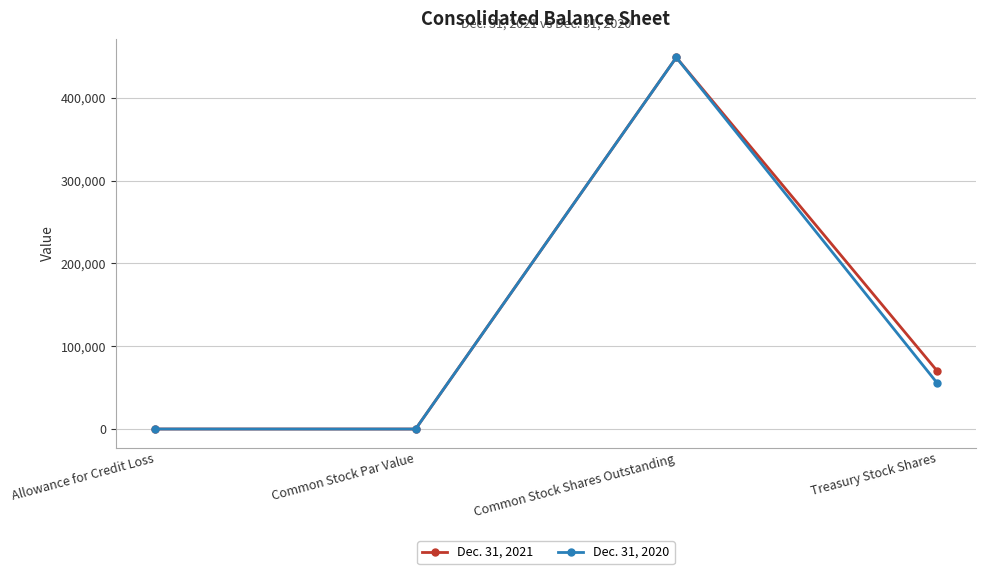

True or false: Dec. 31, 2020 has a value of 273236 at Common Stock Shares Outstanding.

False